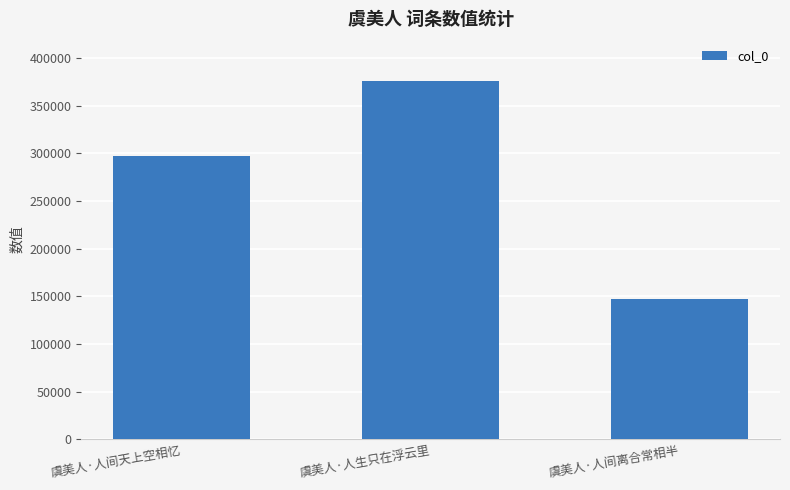

Between 虞美人·人生只在浮云里 and 虞美人·人间离合常相半, which is larger?

虞美人·人生只在浮云里